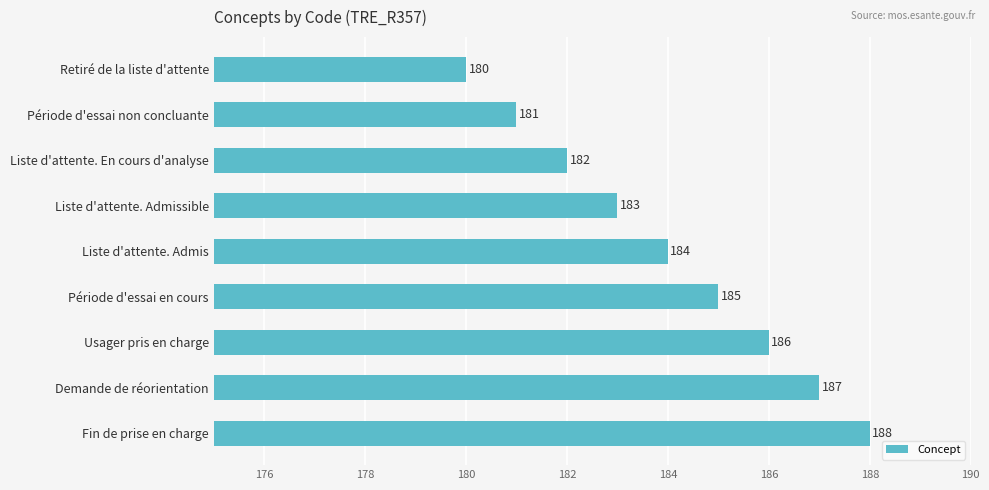

List the labels in order of value, smallest first.

Retiré de la liste d'attente, Période d'essai non concluante, Liste d'attente. En cours d'analyse, Liste d'attente. Admissible, Liste d'attente. Admis, Période d'essai en cours, Usager pris en charge, Demande de réorientation, Fin de prise en charge